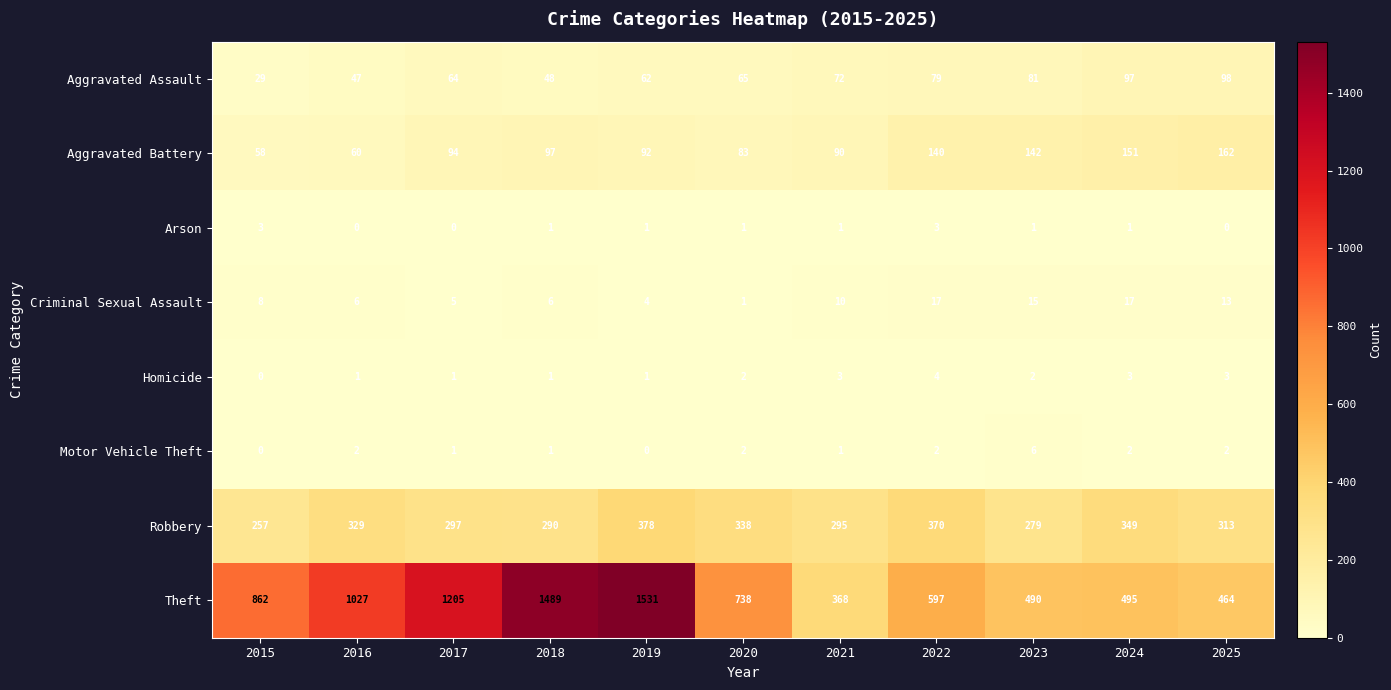

Read the Aggravated Battery value at 2022.

140